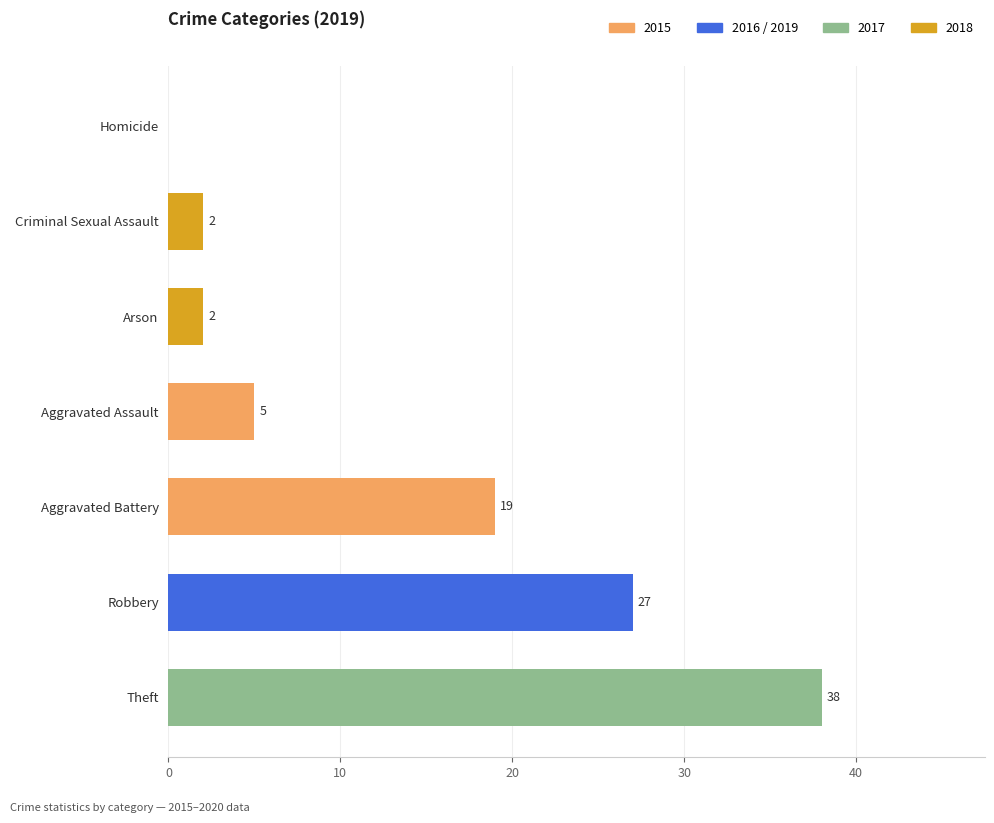

Reading bottom to top, extract all data points from this chart.

Theft=38	Robbery=27	Aggravated Battery=19	Aggravated Assault=5	Arson=2	Criminal Sexual Assault=2	Homicide=0